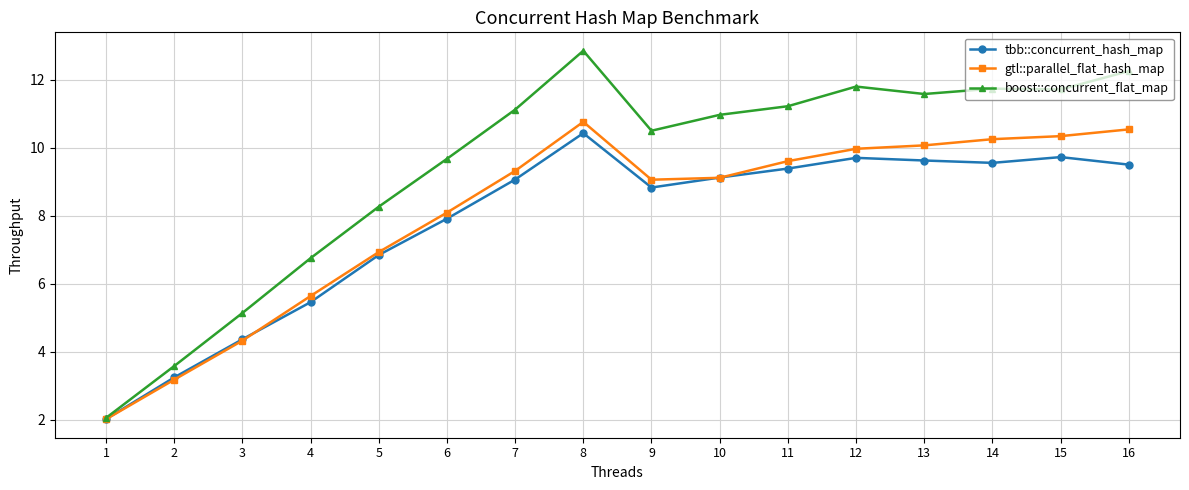

Between 5 and 8, which series saw the biggest shift?

boost::concurrent_flat_map